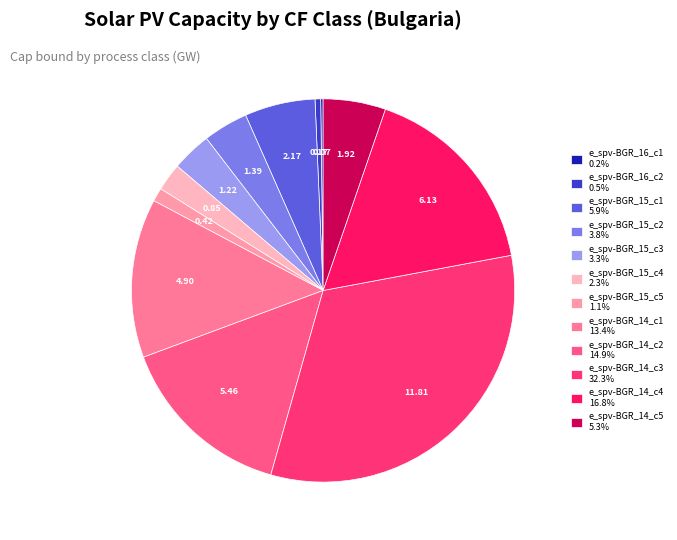

What is the change in value from e_spv-BGR_15_c1 to e_spv-BGR_15_c4?

-1.3